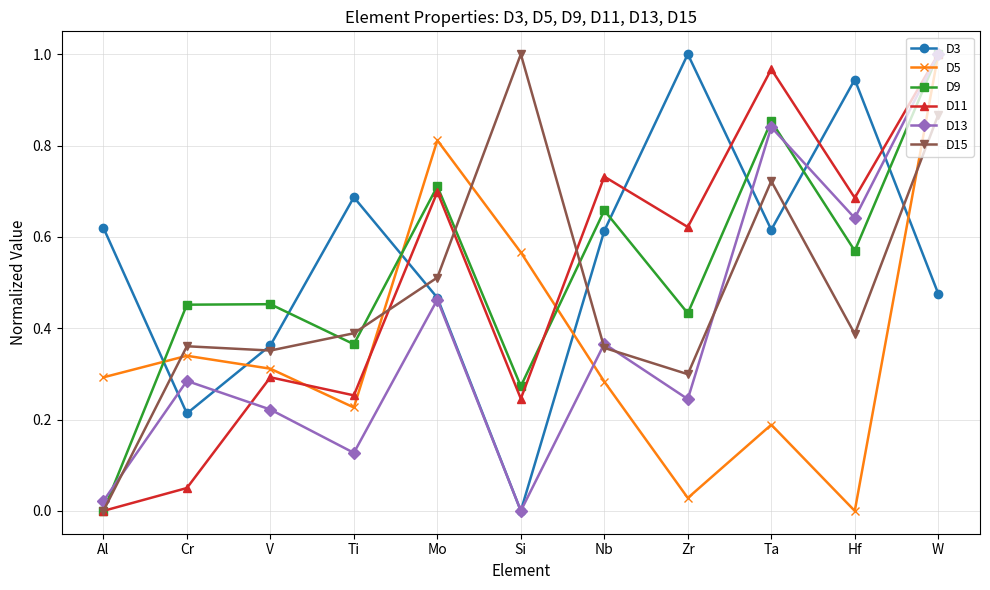

Between Mo and Hf, which series saw the biggest shift?

D5